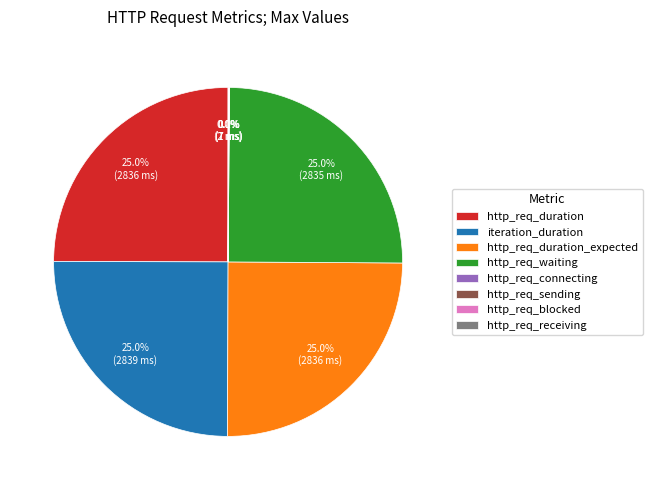

What percentage is NOT represented by http_req_duration?

75.0%